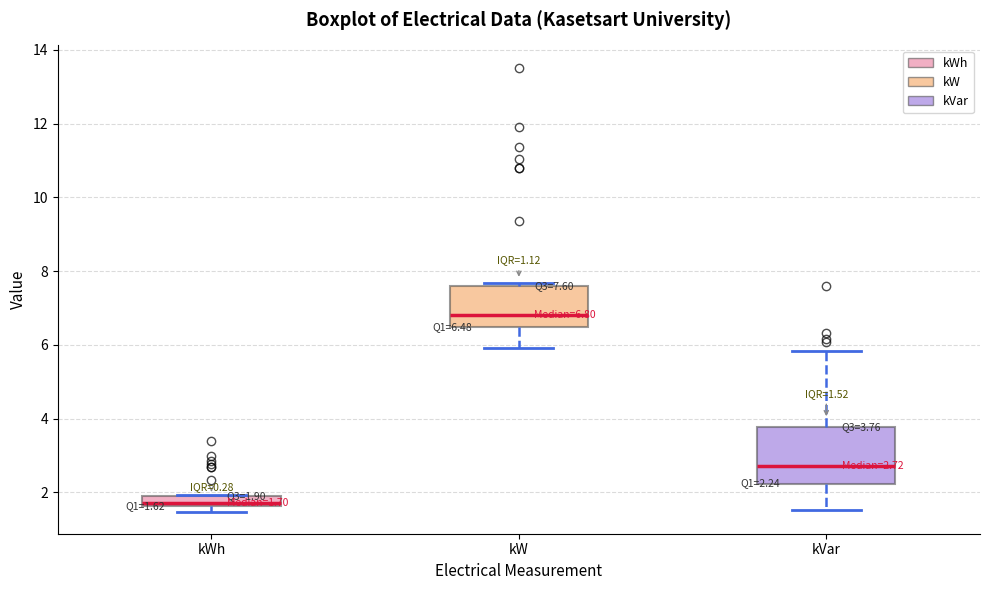

Comparing the boxes themselves (not the whiskers), which one is the tallest?

kVar